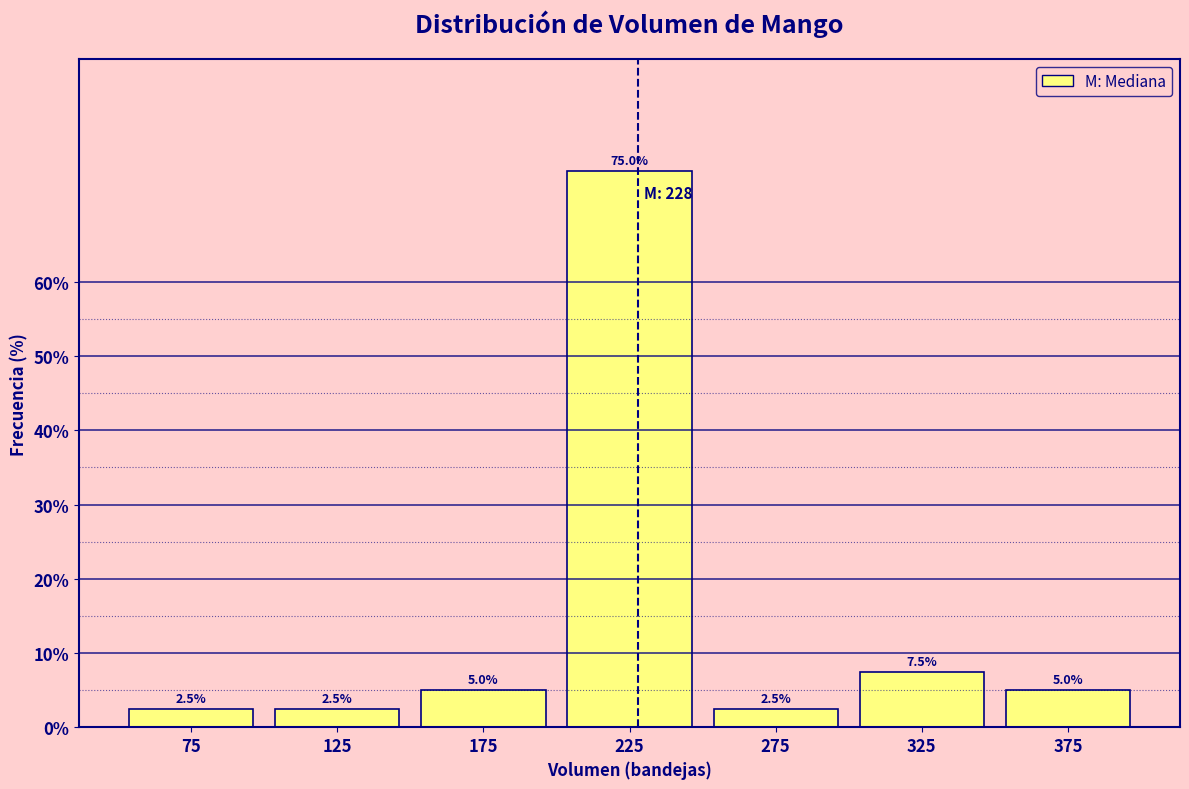

Reading left to right, list every bar in this chart as the range it spans on the x-axis followed by its height.

50 to 100: 2.5
100 to 150: 2.5
150 to 200: 5.0
200 to 250: 75.0
250 to 300: 2.5
300 to 350: 7.5
350 to 400: 5.0